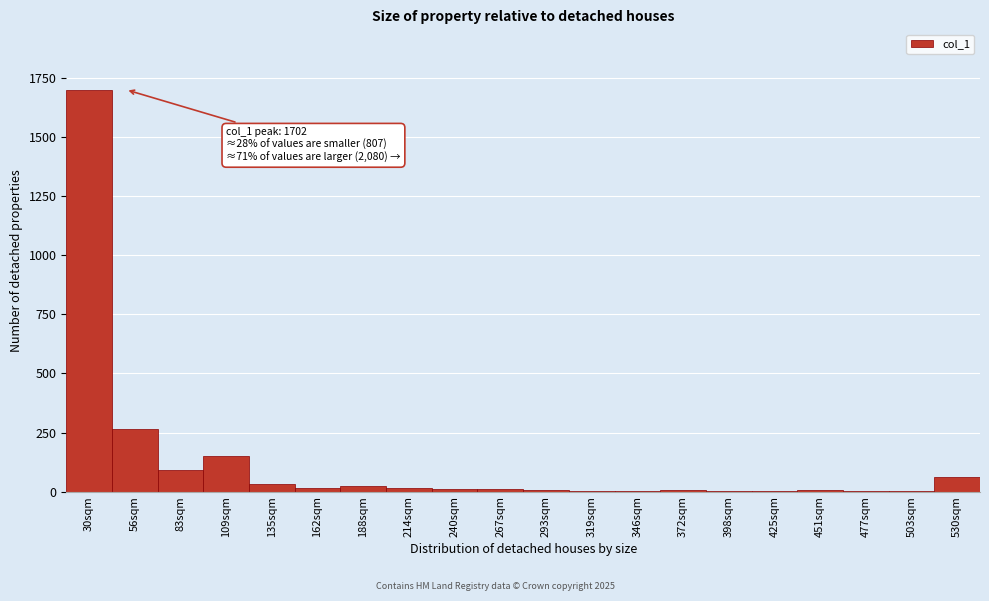

What is the maximum value shown in the chart?

1702